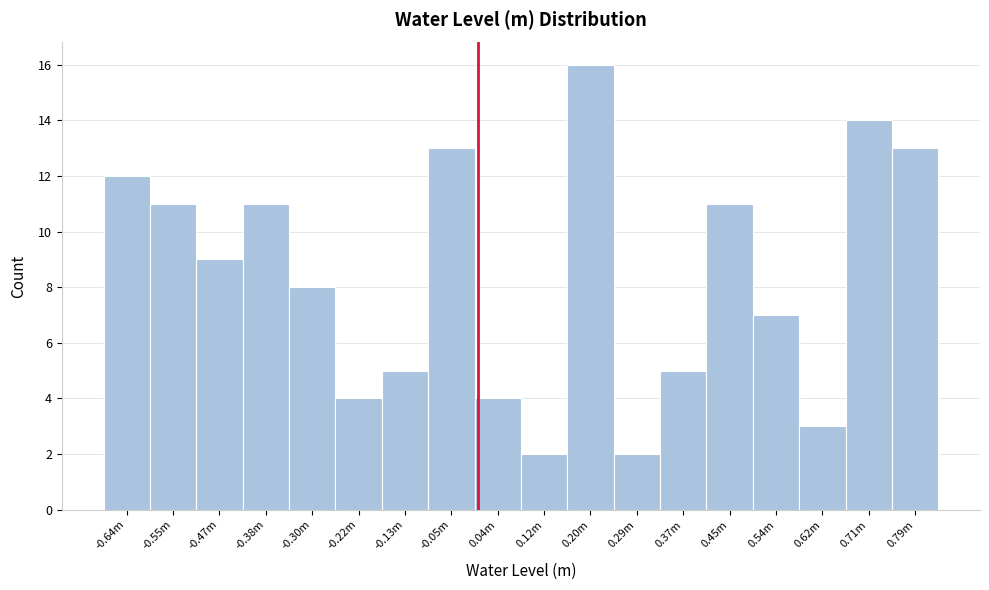

Reading left to right, list all the values displayed in this chart.

12	11	9	11	8	4	5	13	4	2	16	2	5	11	7	3	14	13